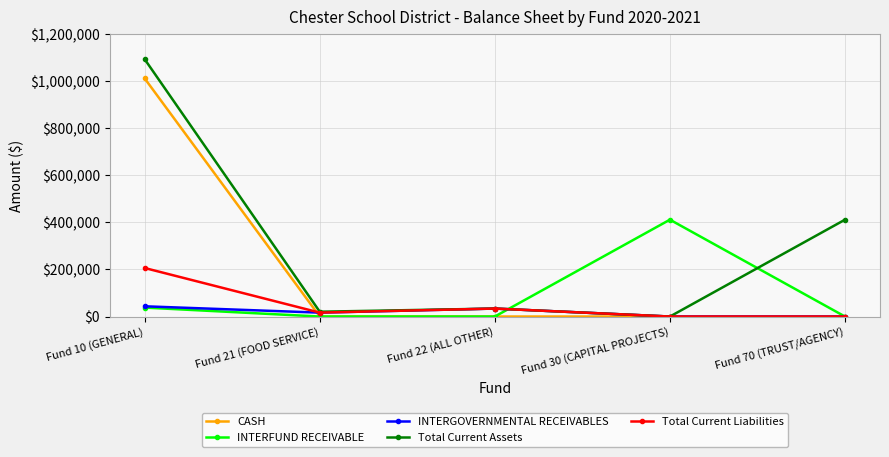

What is the total value across all series at Fund 21 (FOOD SERVICE)?

53692.2